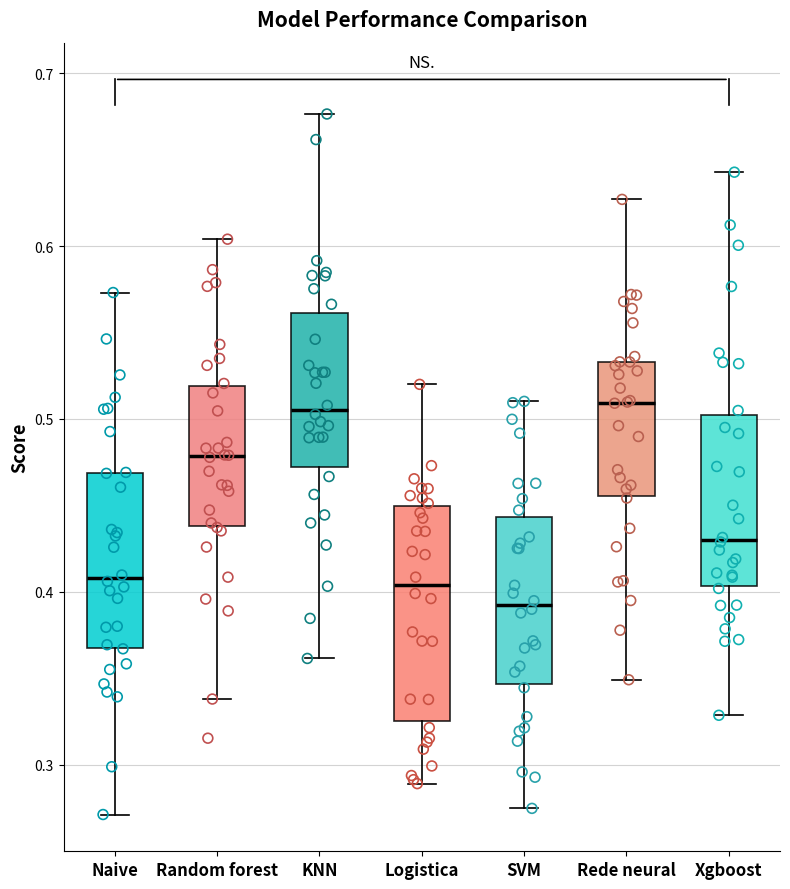

Which box has the lowest median line?

SVM